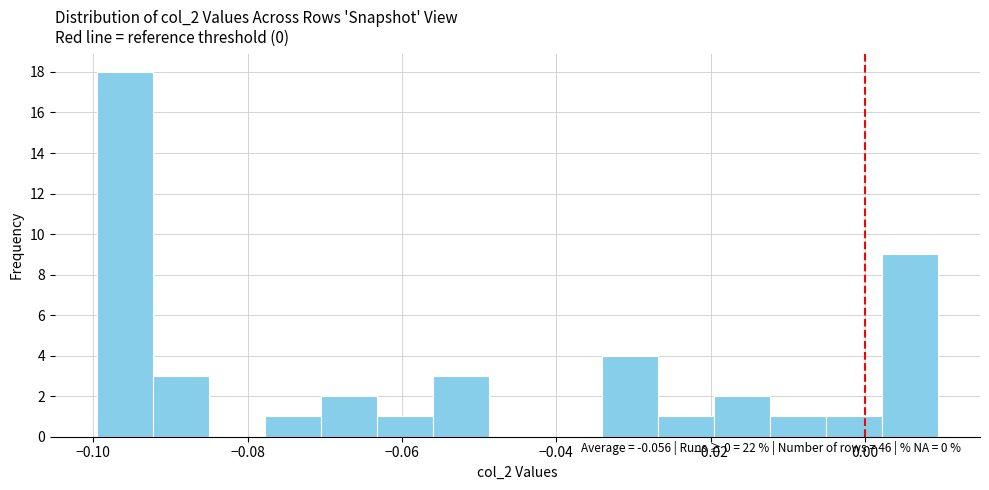

Read against the x-axis, roughly where is the centre of the tallest bar?

-0.096